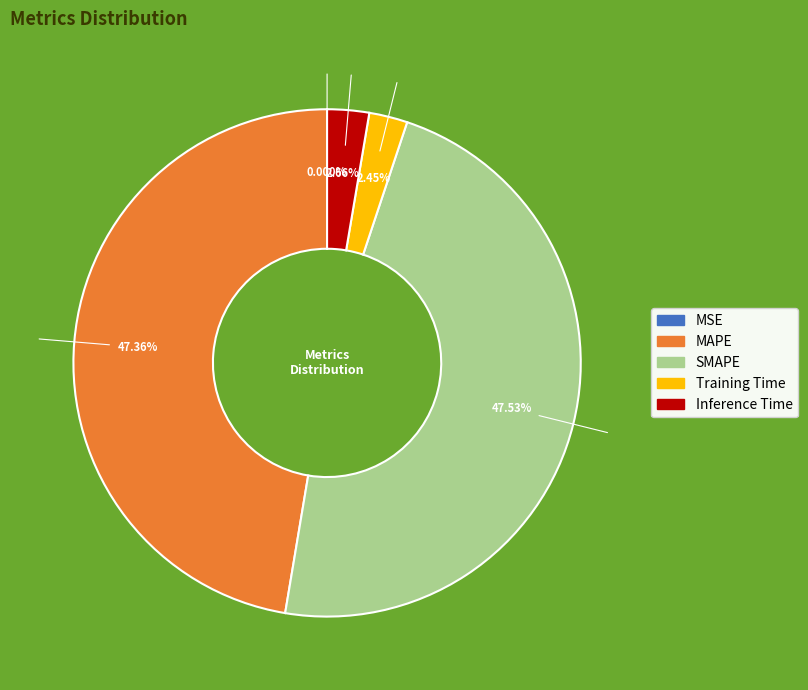

Is there a majority slice in this chart?

No